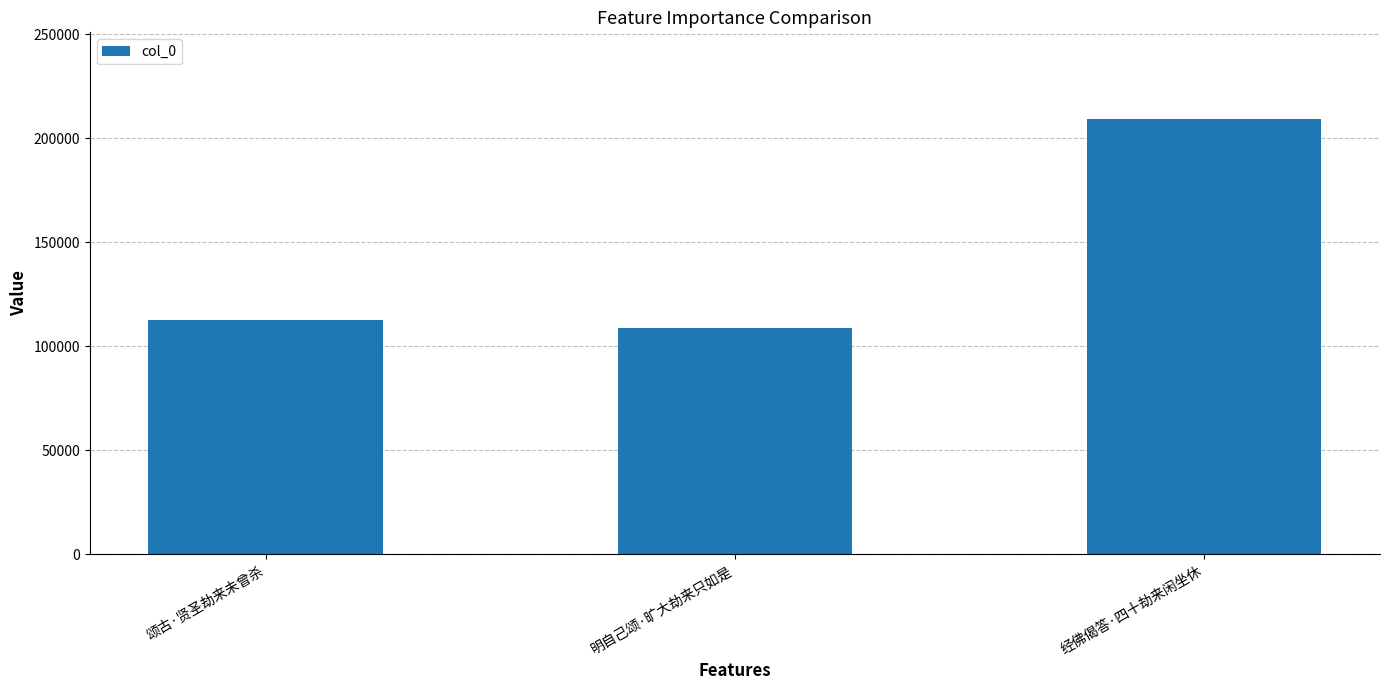

What value does the data have at 明自己颂·旷大劫来只如是, to the nearest 50?

109050